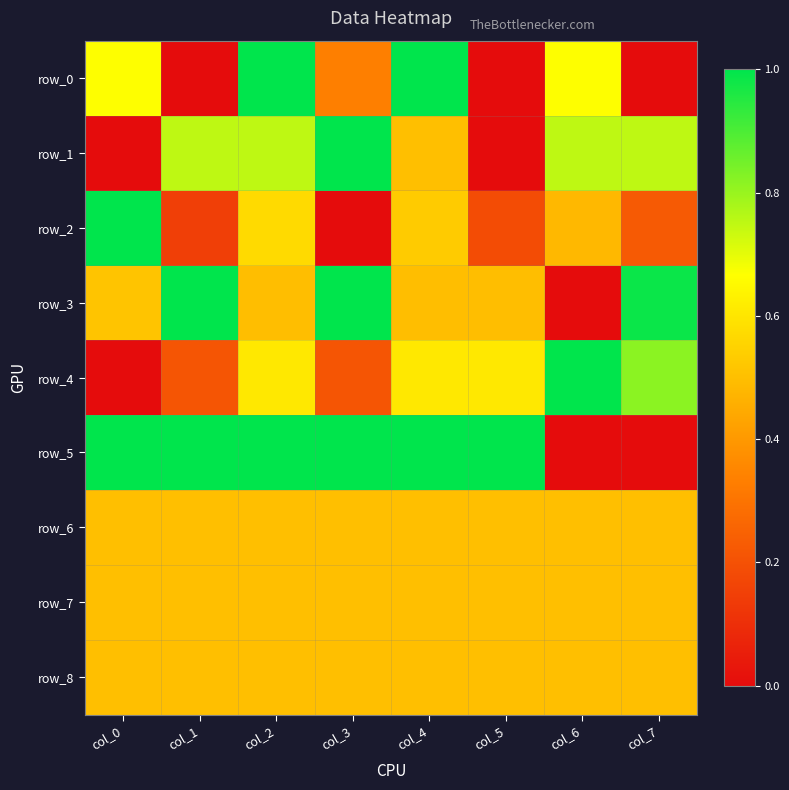

How many categories are shown in the chart?

8